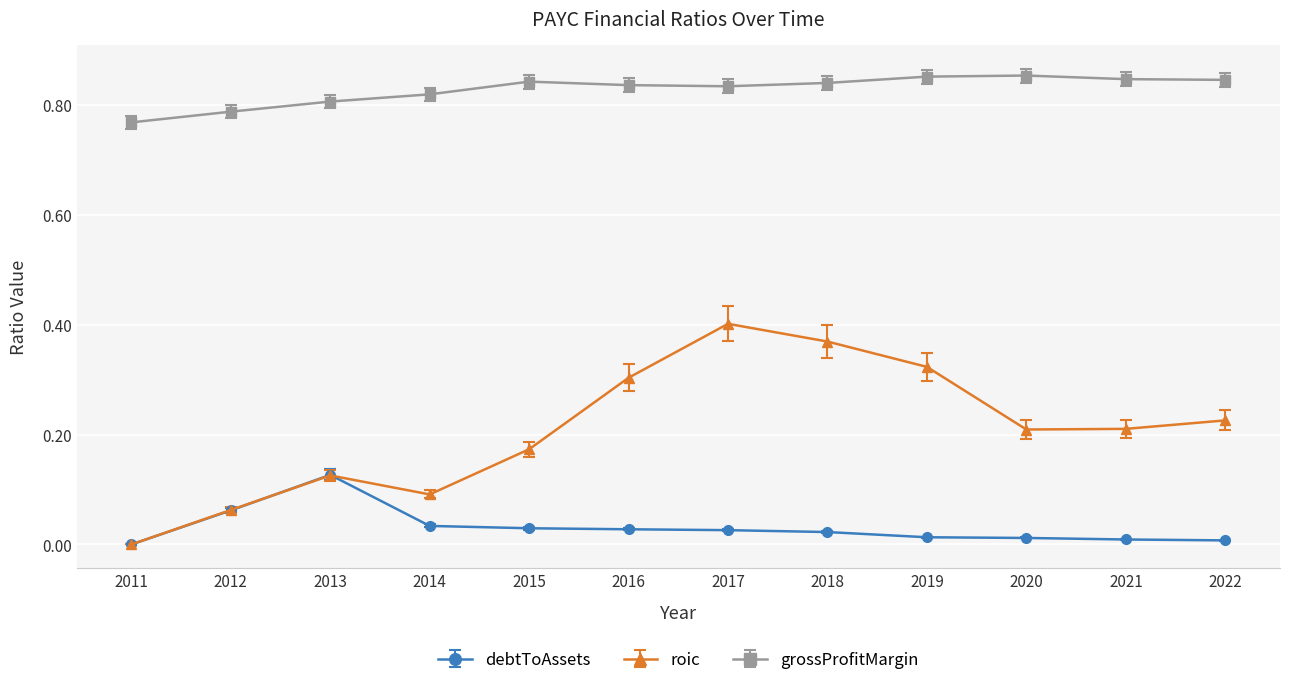

At which label does debtToAssets reach its peak?

2013